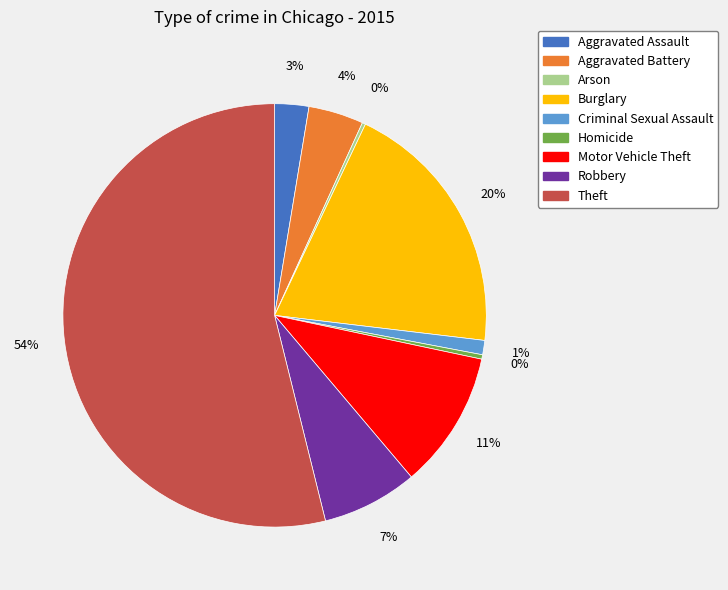

What is the largest slice in the pie chart?

Theft